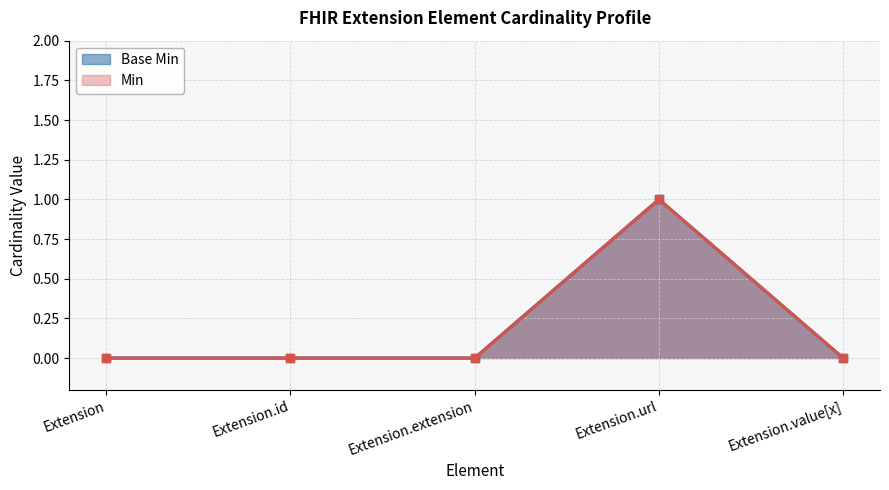

At which label is Base Min closest to 0?

Extension